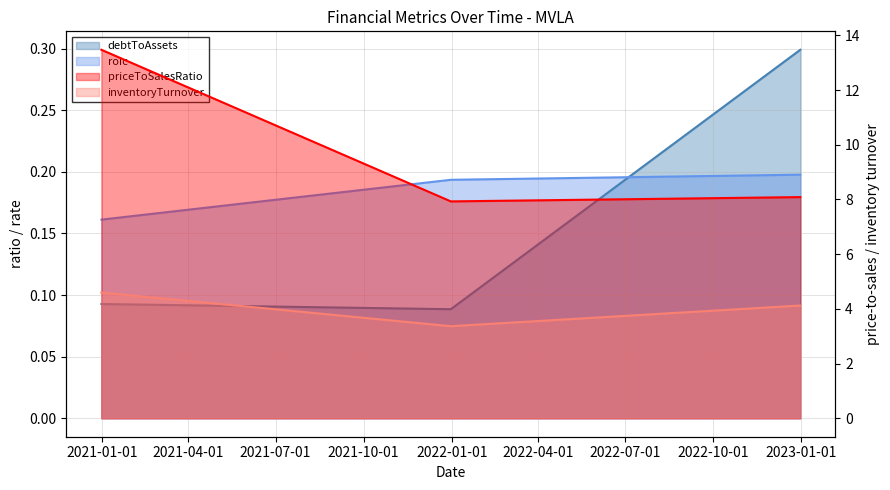

Which series has the largest total across all categories?

priceToSalesRatio